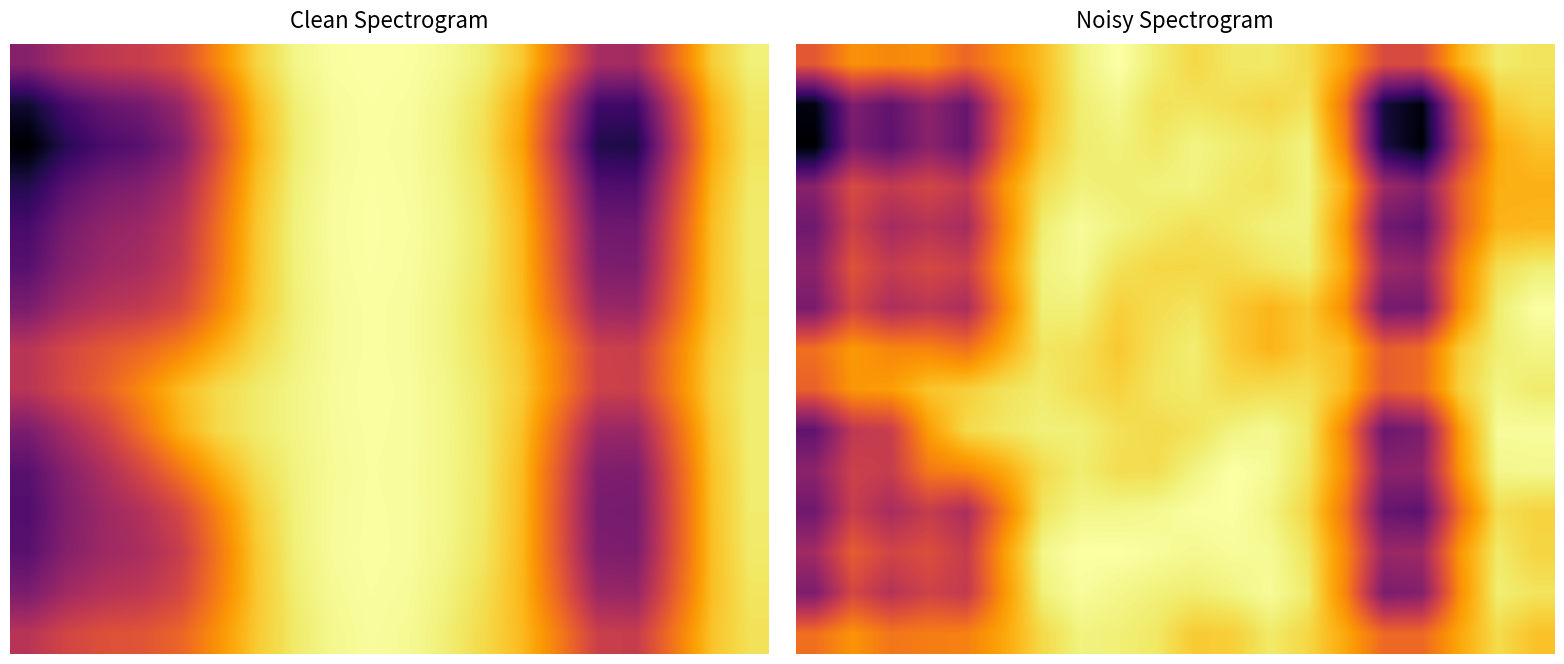

At which category does the chart reach its peak across all series?

8